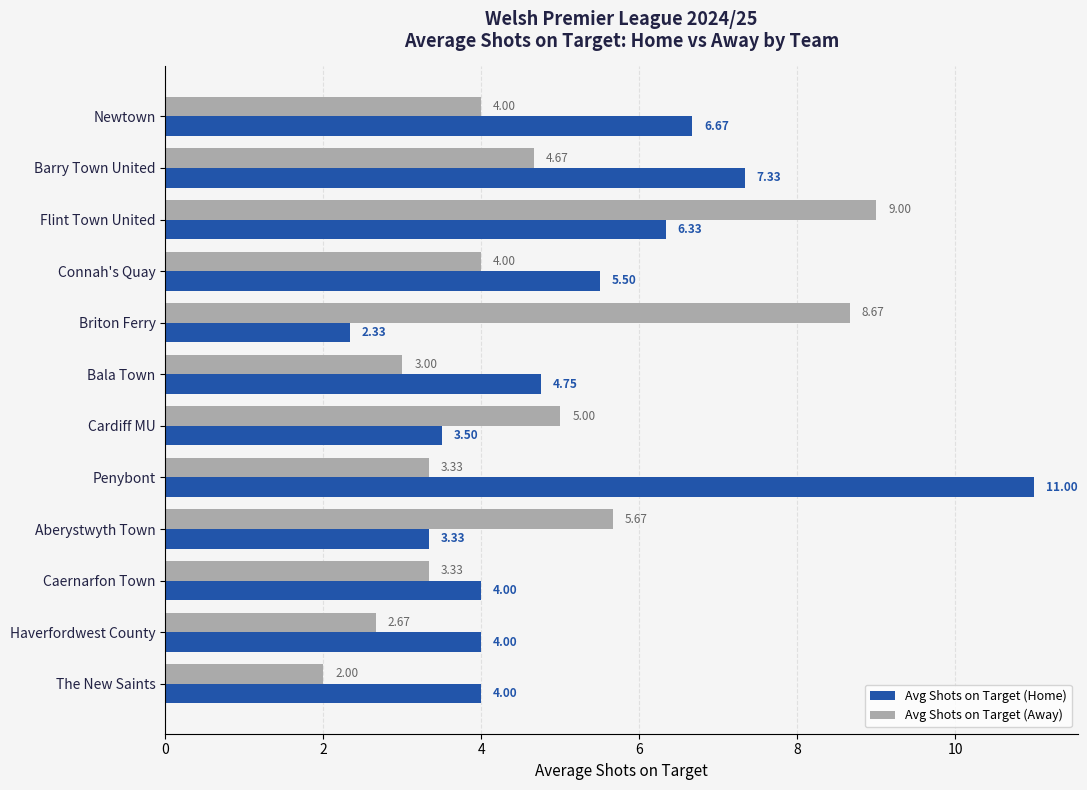

What are all the series names shown in the legend?

Avg Shots on Target (Home), Avg Shots on Target (Away)